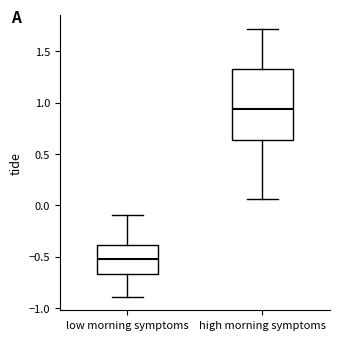

Reading left to right, transcribe this box plot: for each box, give where its median line is, the range the box spans, and where its two whiskers end, as read against the y-axis. The values are not printed on the chart, so give them approximately, as read against the axis.

low morning symptoms: median -0.50, box -0.65 to -0.40, whiskers -0.90 to -0.10
high morning symptoms: median 0.95, box 0.65 to 1.35, whiskers 0.05 to 1.70